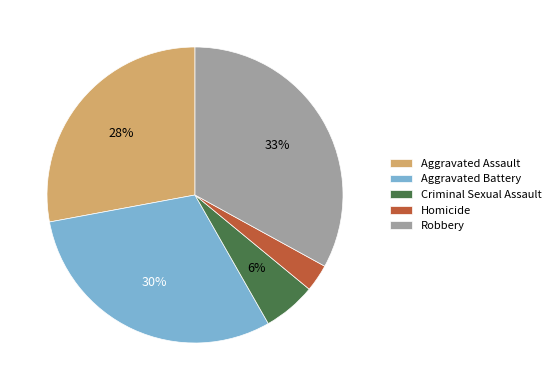

Between Homicide and Criminal Sexual Assault, which is larger?

Criminal Sexual Assault